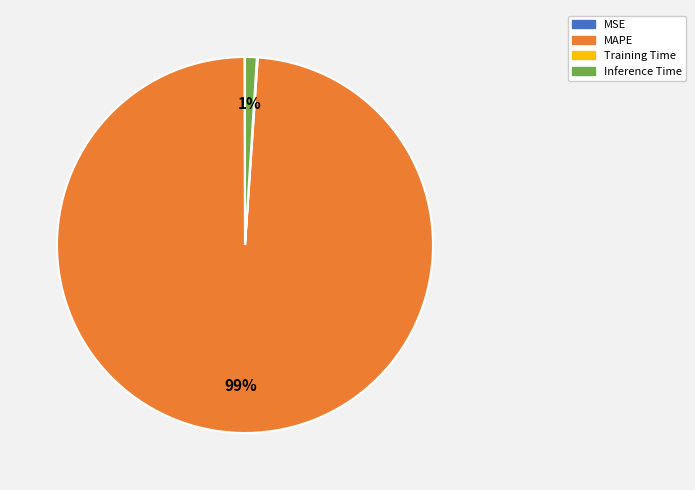

To the nearest percent, what is the difference between the largest and smallest slice percentages?

99%